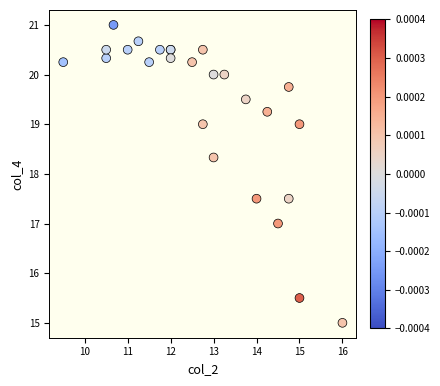

What Y value in the scatter plot is closest to 18?

18.3